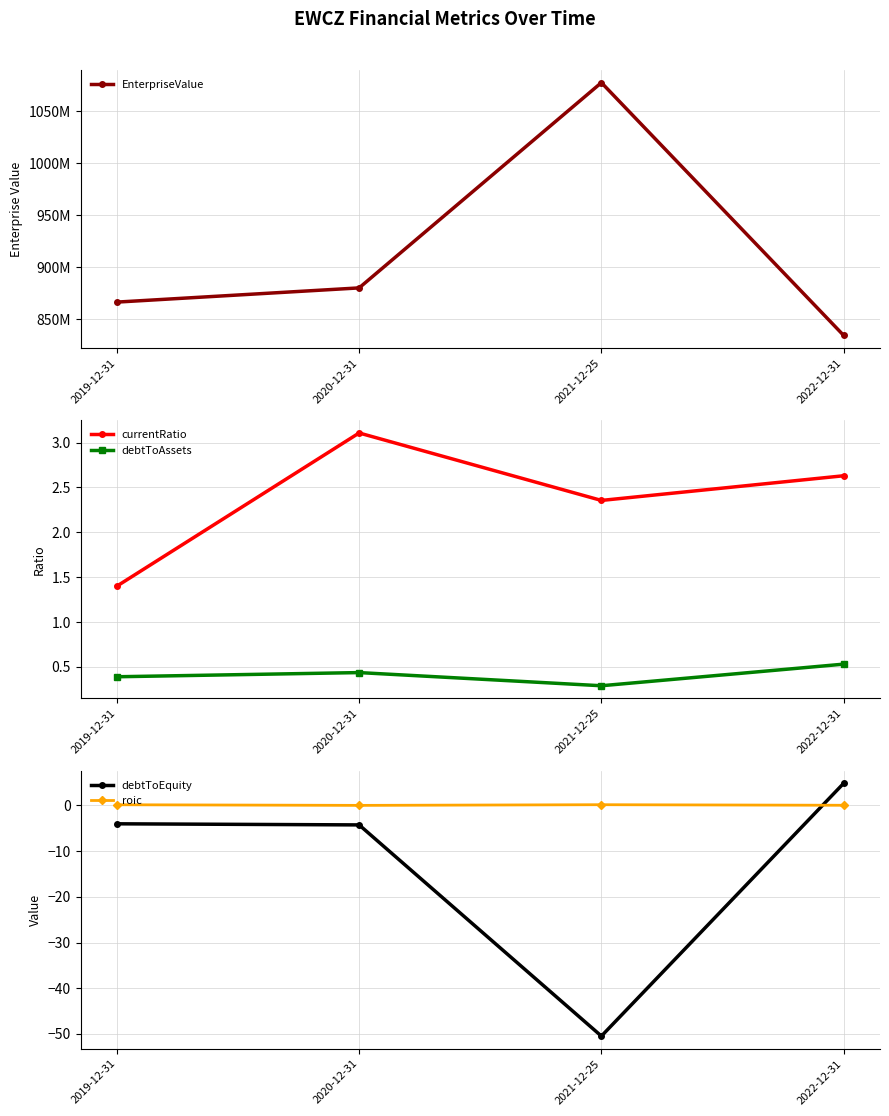

What is the average value of the debtToAssets series?

0.4